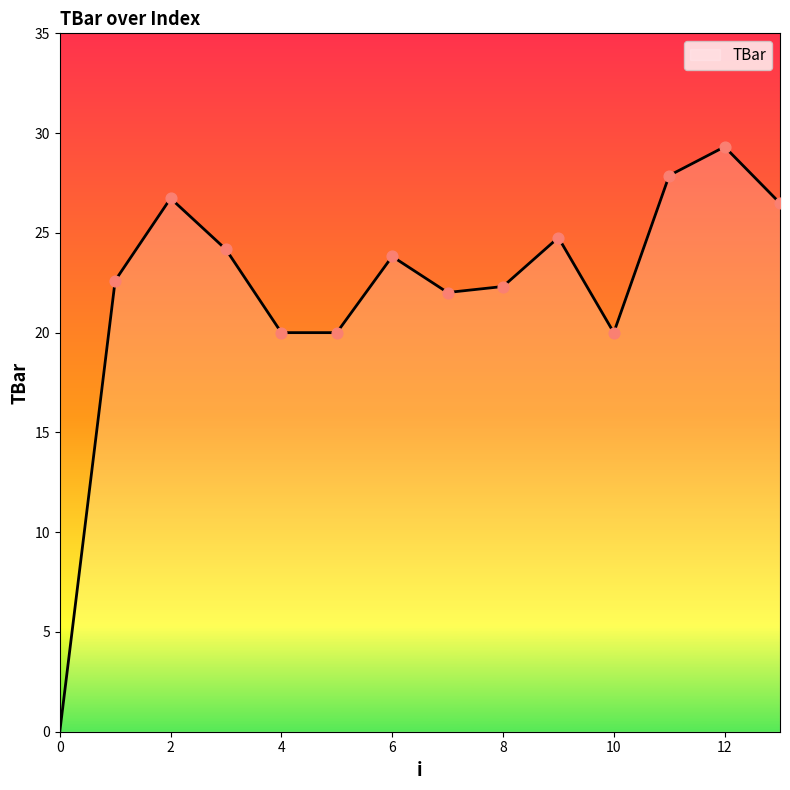

What is the greatest value displayed?

29.3